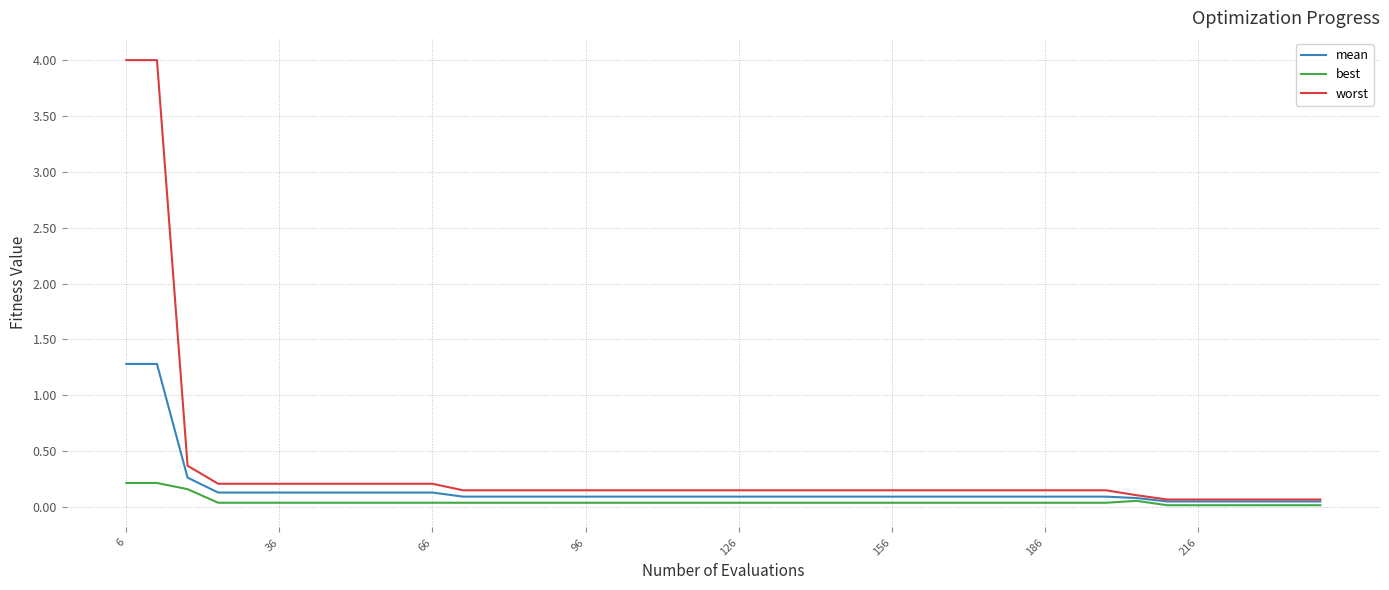

List the series in order of their peak value, lowest first.

best, mean, worst